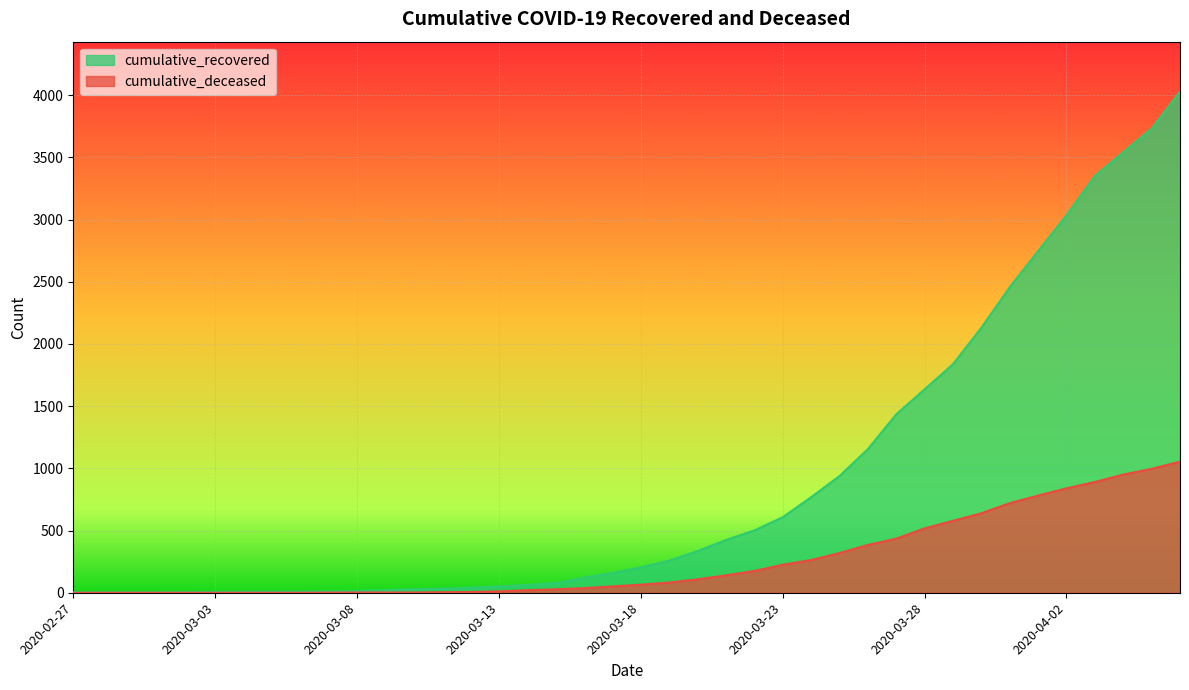

The value of cumulative_recovered at 2020-03-11 is 33. True or false?

True